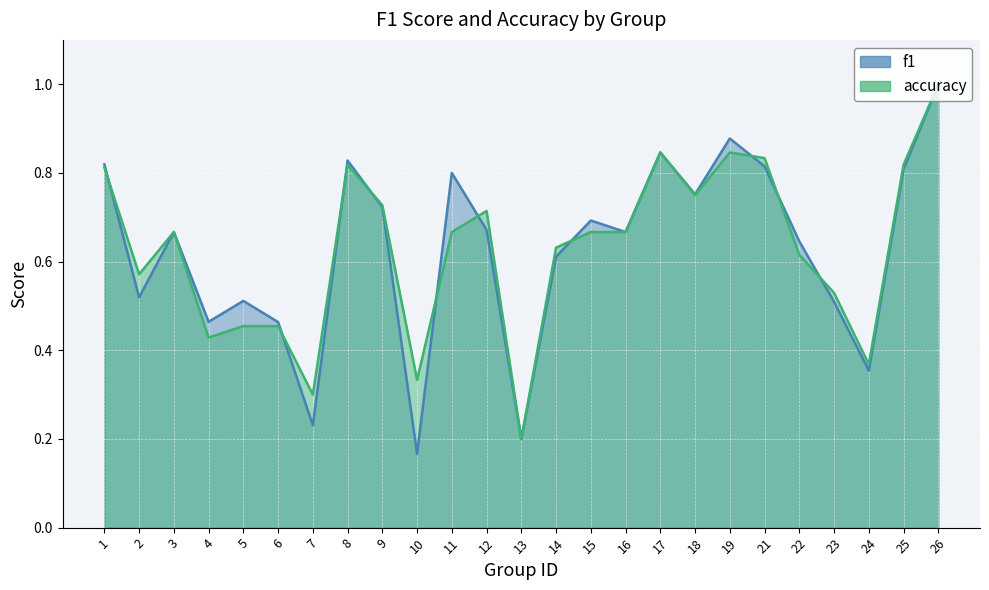

True or false: accuracy has a value of 0.1 at 10.

False